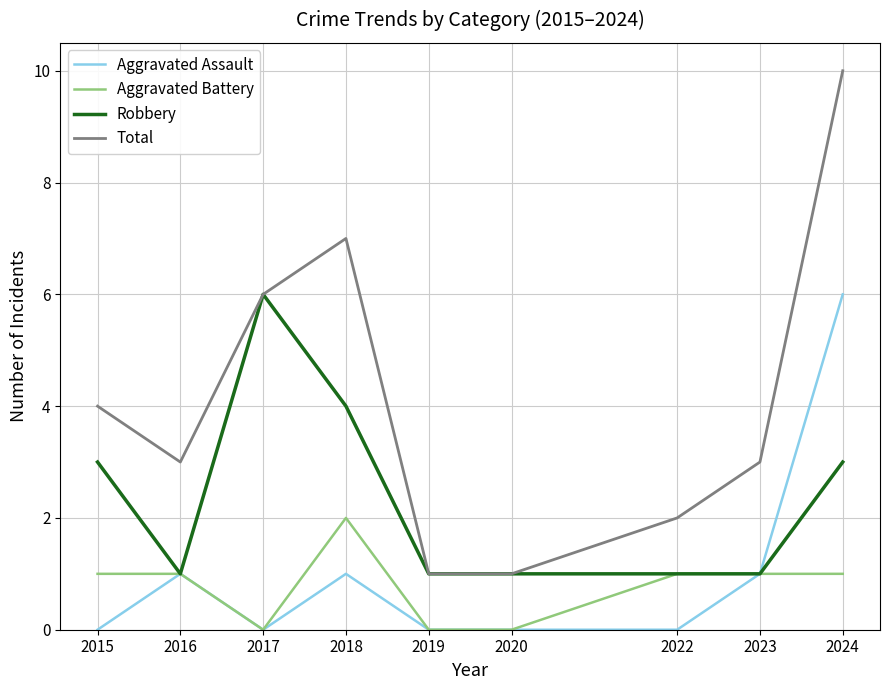

At which category is the sum across all series the highest?

2024